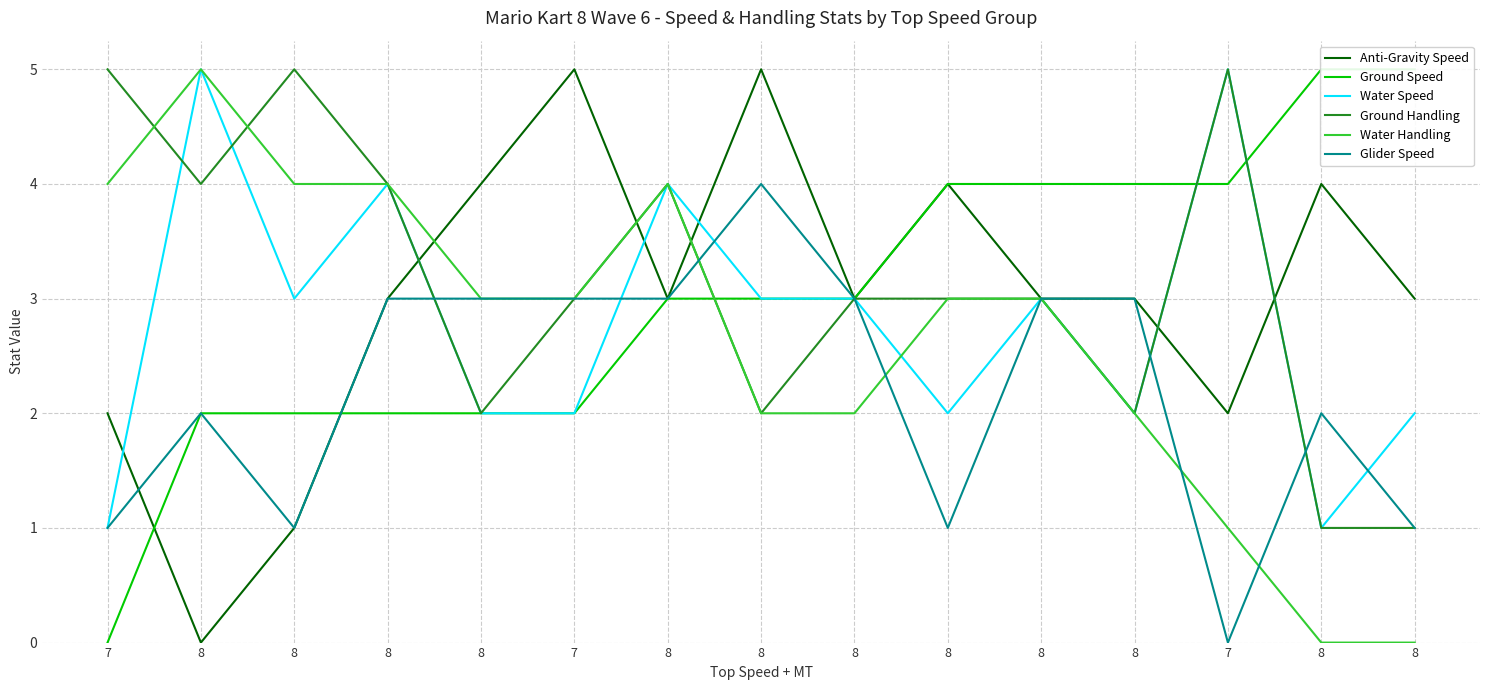

Which series changed the most between 7 and 8?

Anti-Gravity Speed